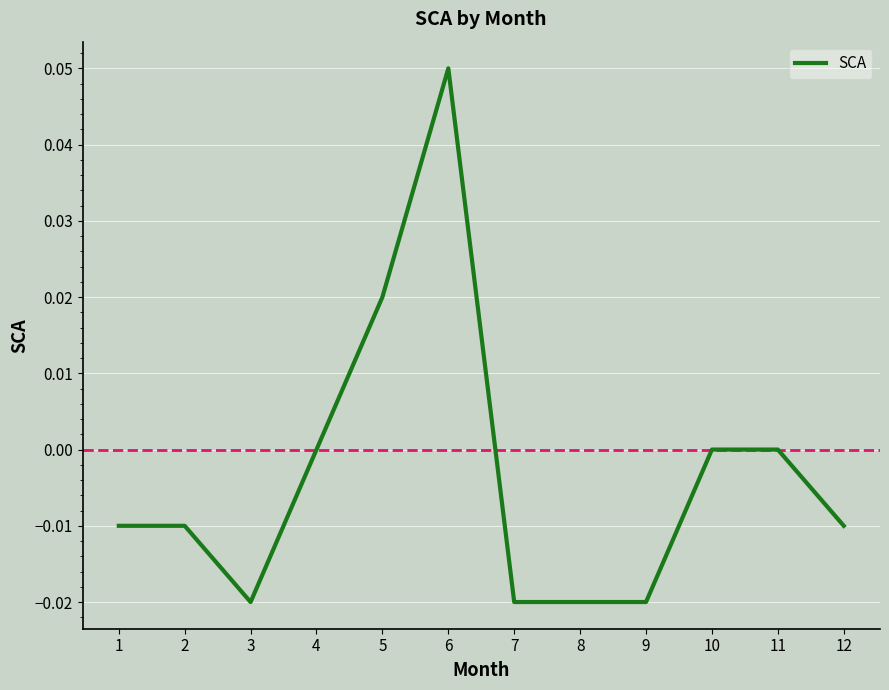

Count the number of data series in this chart.

1